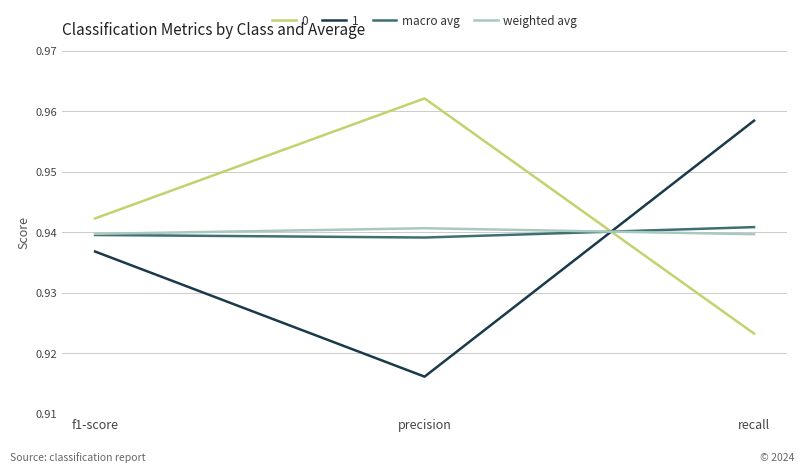

What is the total value across all series at precision?

3.8